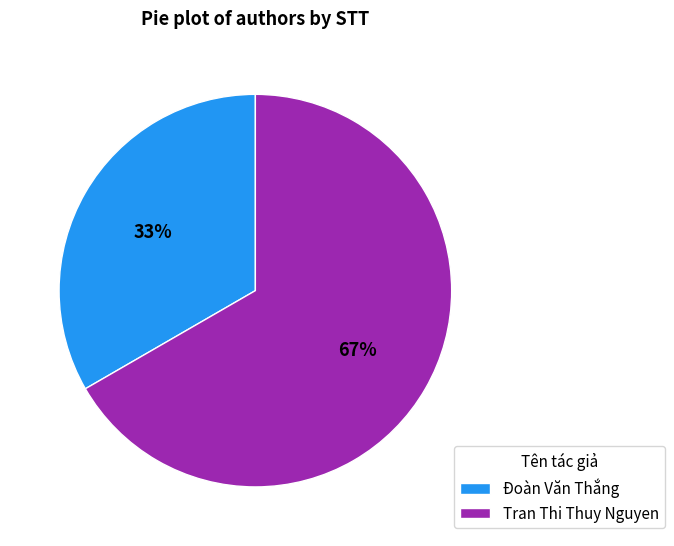

Combined, do Tran Thi Thuy Nguyen and Đoàn Văn Thắng account for over 50%?

Yes